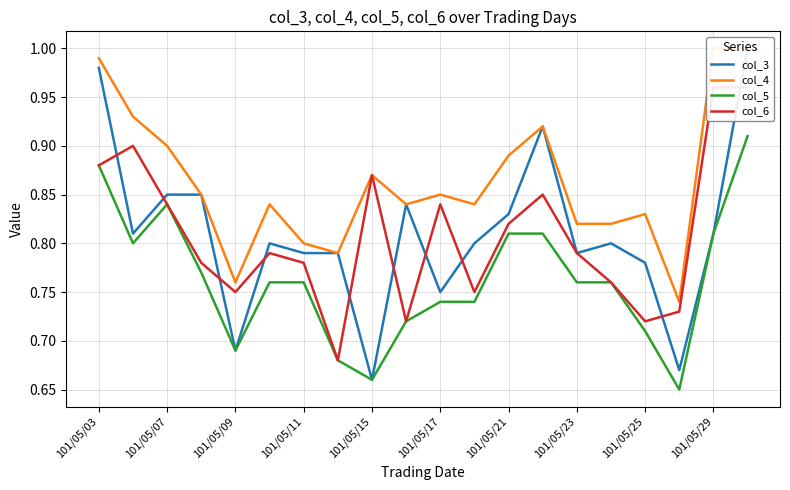

Which has a higher value, 11 or 15?

11